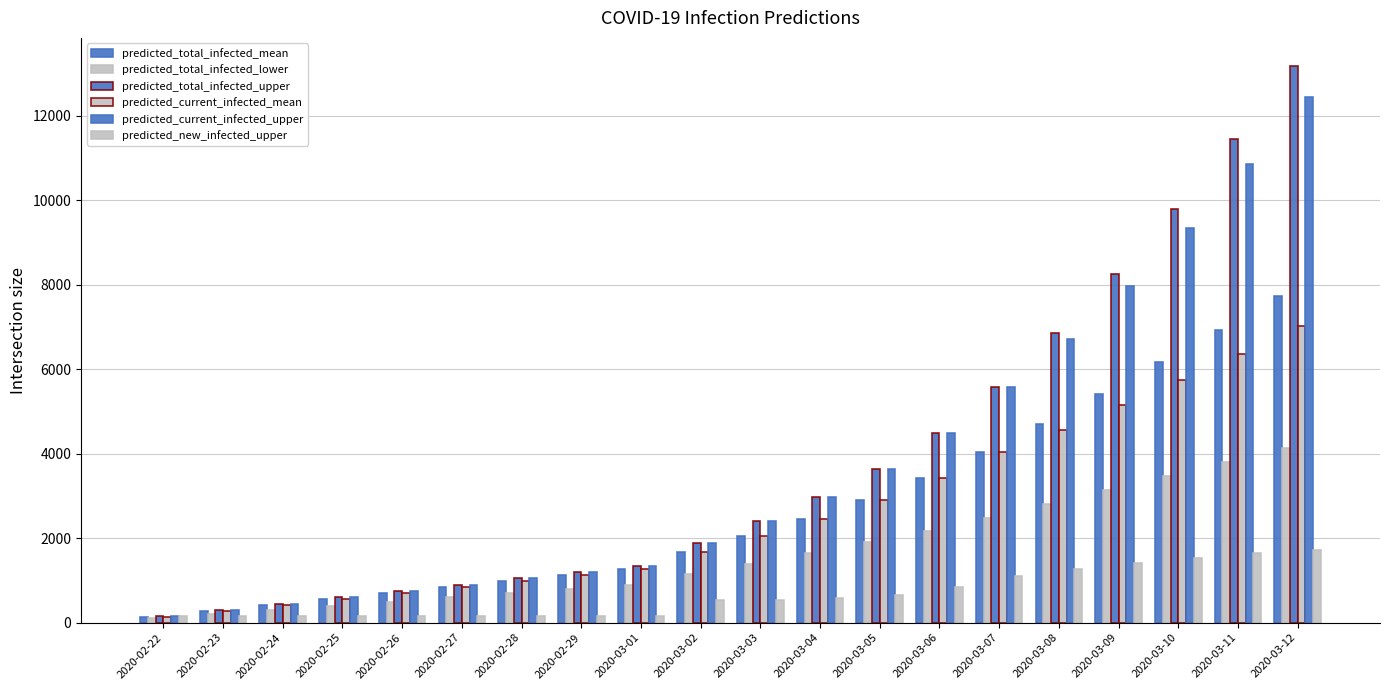

Which has a higher value, 2020-03-12 or 2020-03-07?

2020-03-12